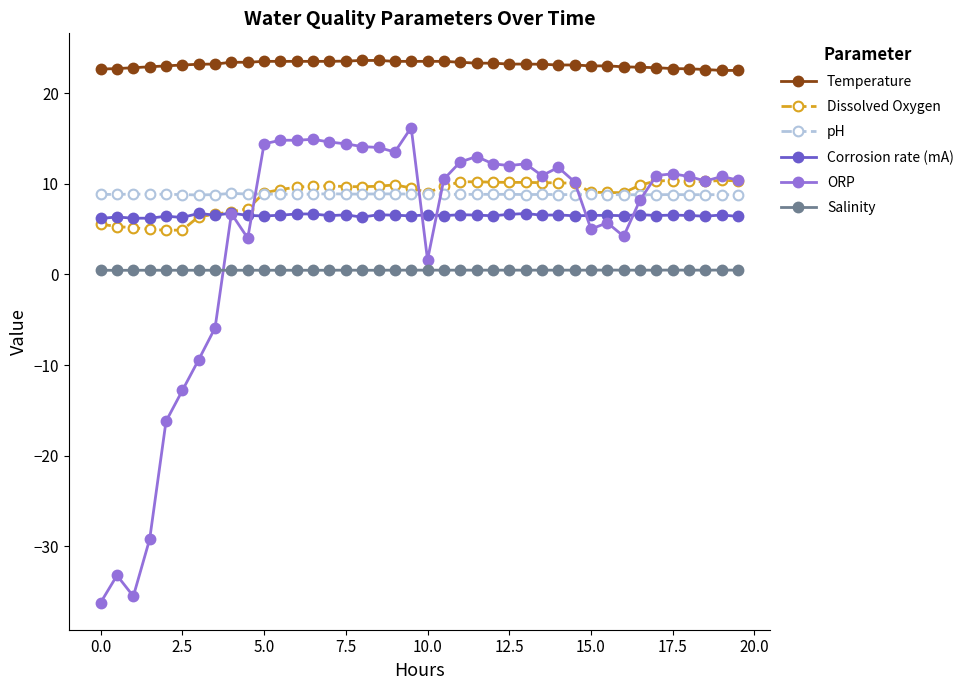

True or false: Dissolved Oxygen has more than 1 interior local peaks.

True